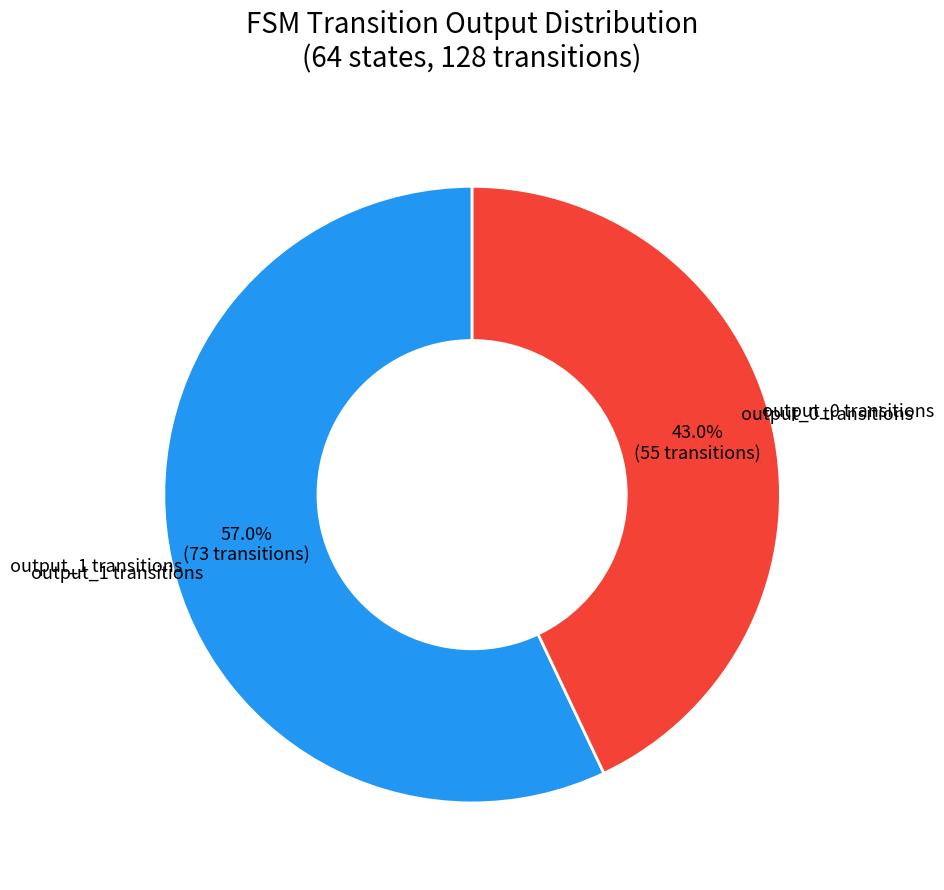

Is there any slice that represents more than half of the pie?

Yes